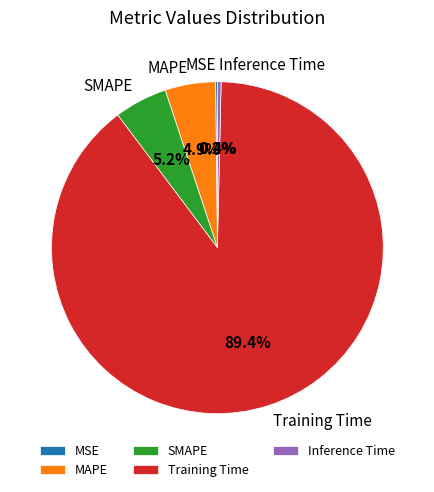

To the nearest percent, what is the average slice percentage?

20%